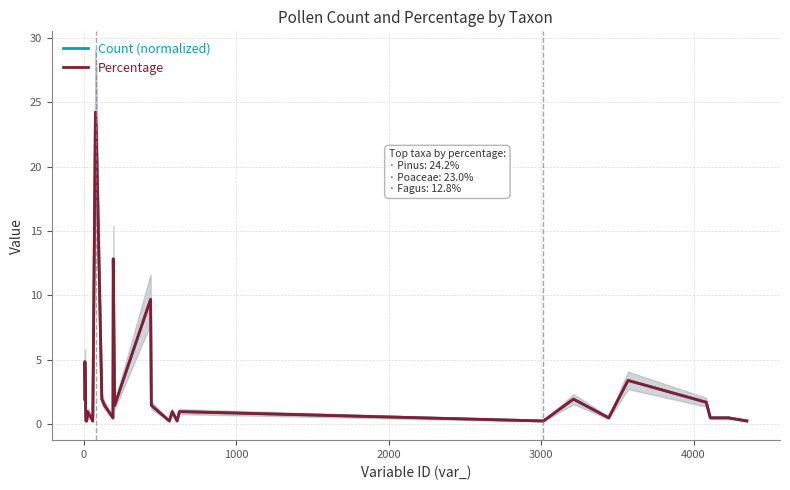

What is the maximum value for Percentage?

24.2